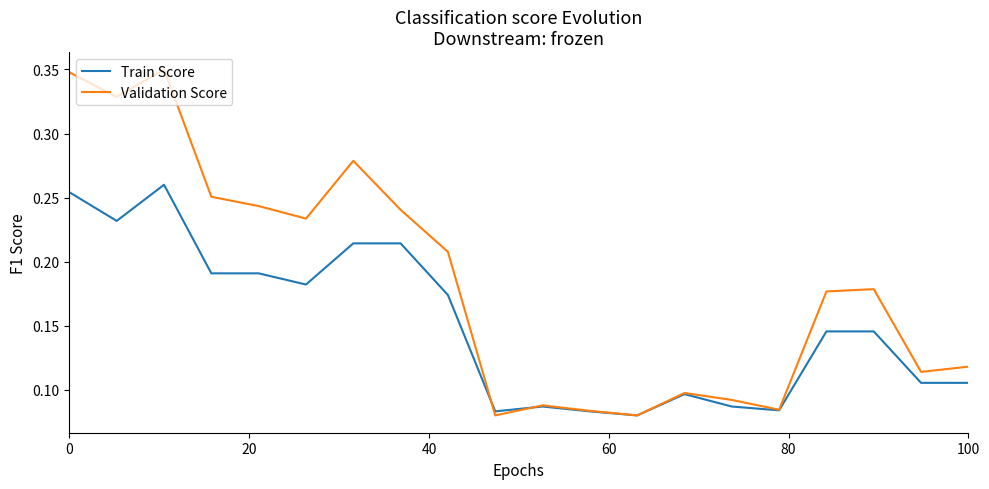

How many lines are shown in the chart?

2